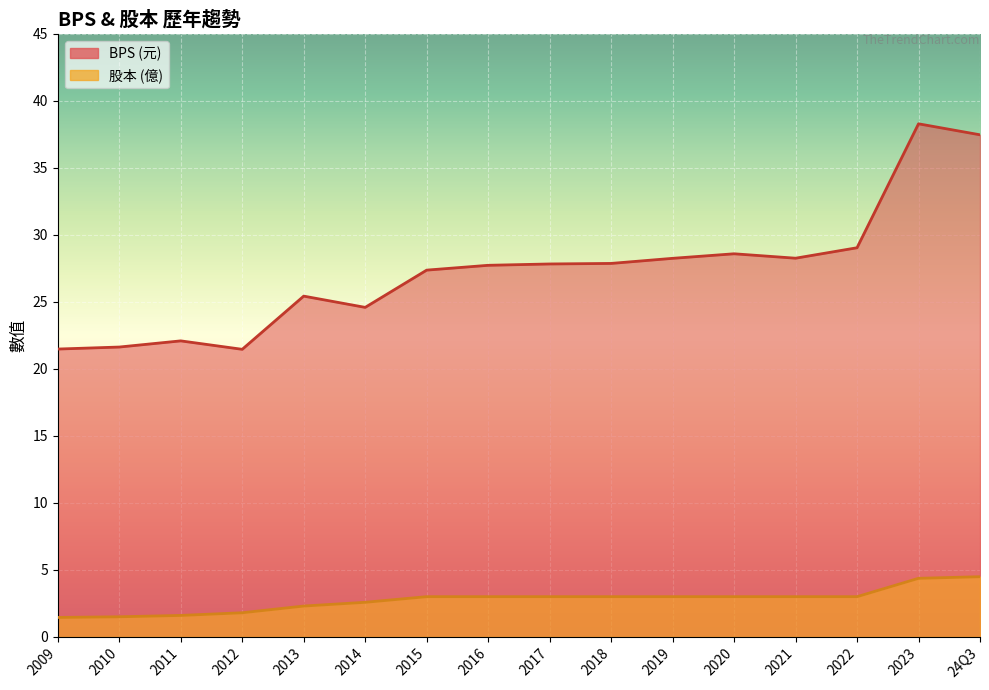

True or false: 股本 and BPS cross at least once.

False